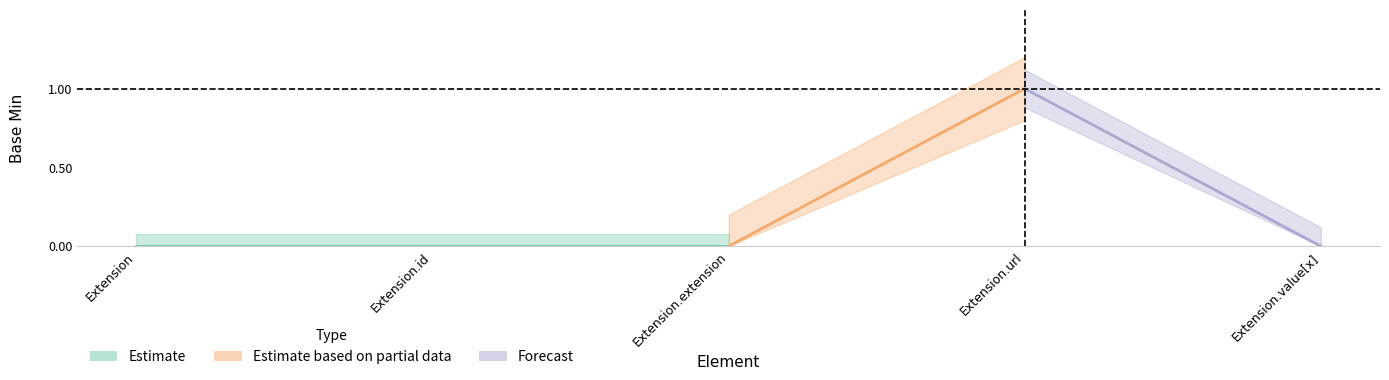

At which label is Min closest to 0?

Extension